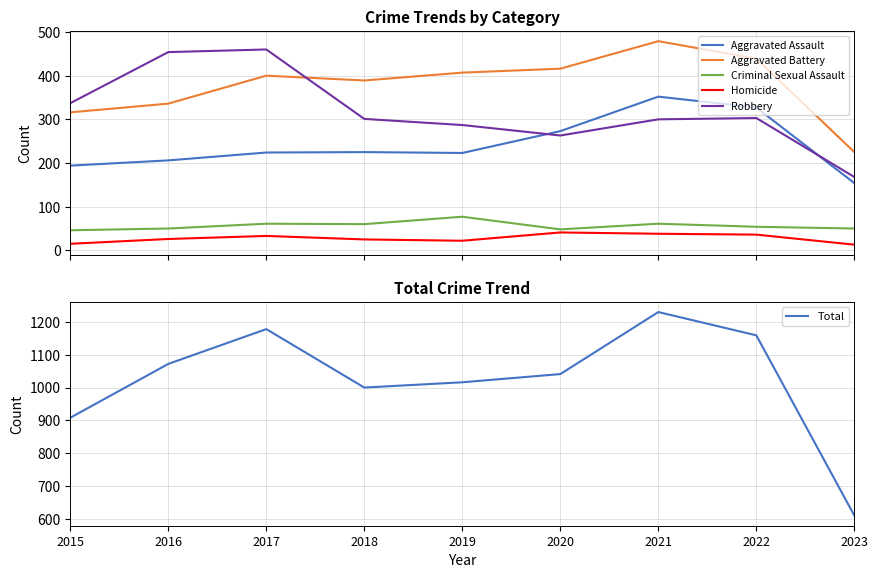

True or false: Aggravated Battery has a value of 314 at 2021.

False